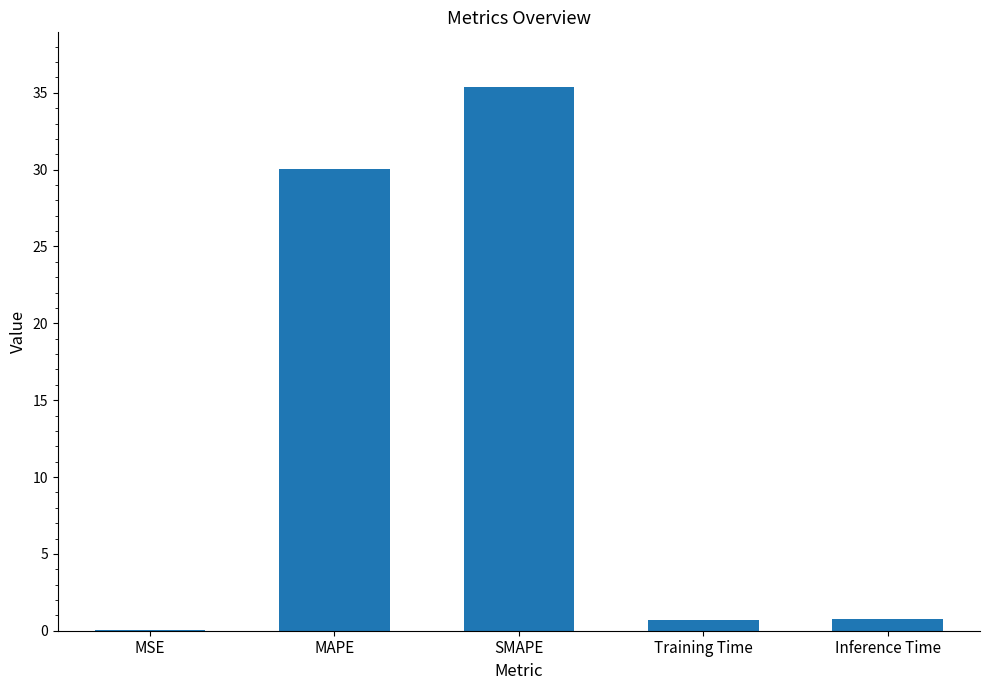

What is the maximum value shown in the chart?

35.4